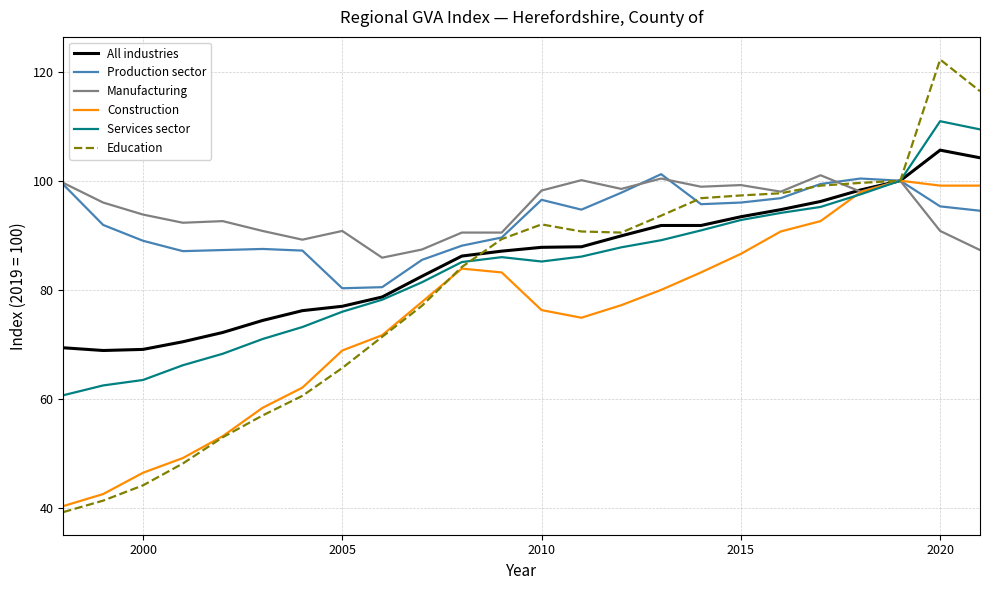

What is the highest value of the Education series?

122.2